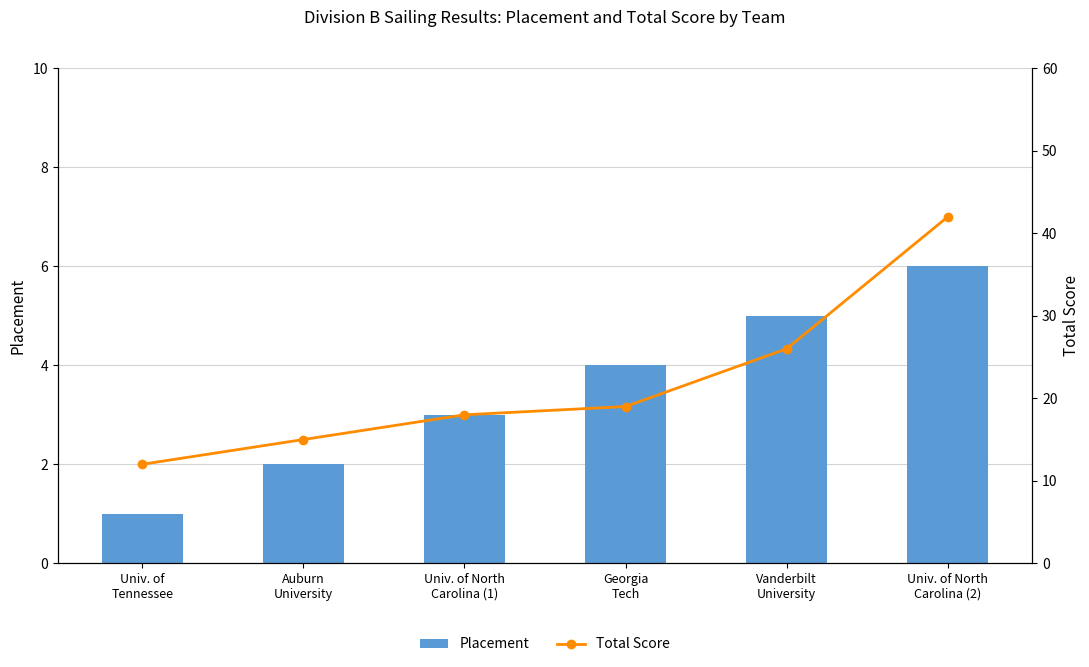

What is the total value across all series at Univ. of North
Carolina (2)?

48